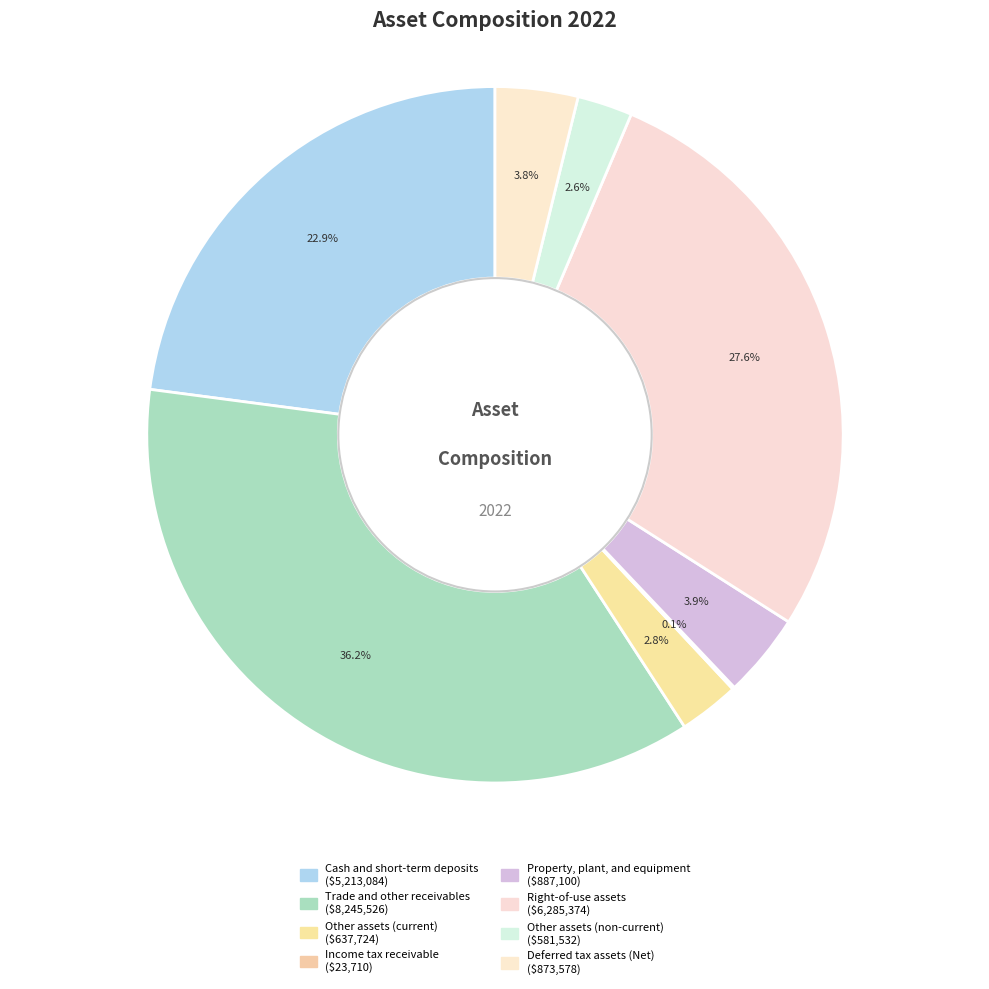

Between Other assets (non-current) and Deferred tax assets (Net), which is larger?

Deferred tax assets (Net)